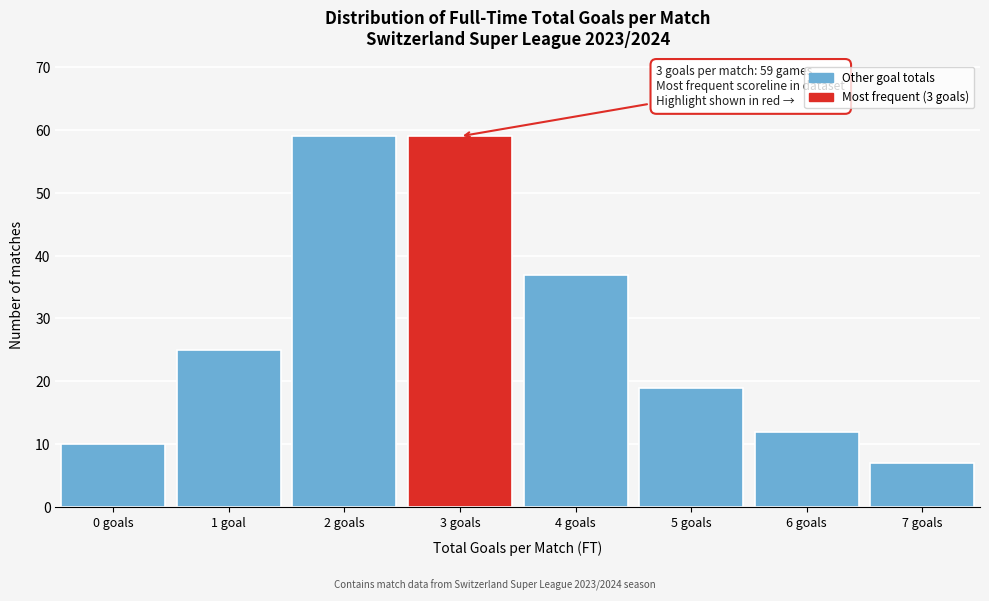

Reading right to left, list all the values displayed in this chart.

7 goals=7	6 goals=12	5 goals=19	4 goals=37	3 goals=59	2 goals=59	1 goal=25	0 goals=10